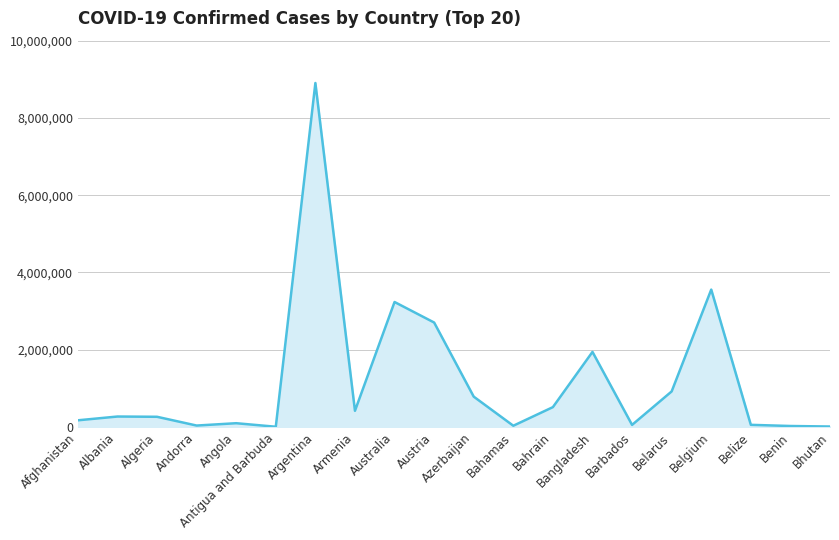

Which category has the highest value across all series?

Argentina